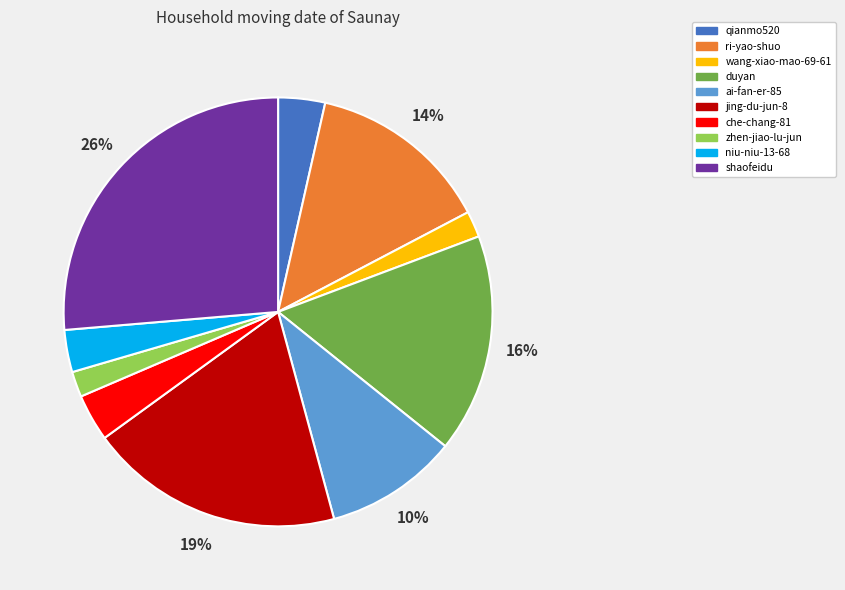

To the nearest percent, what is the difference between the shaofeidu and jing-du-jun-8 slice percentages?

7%